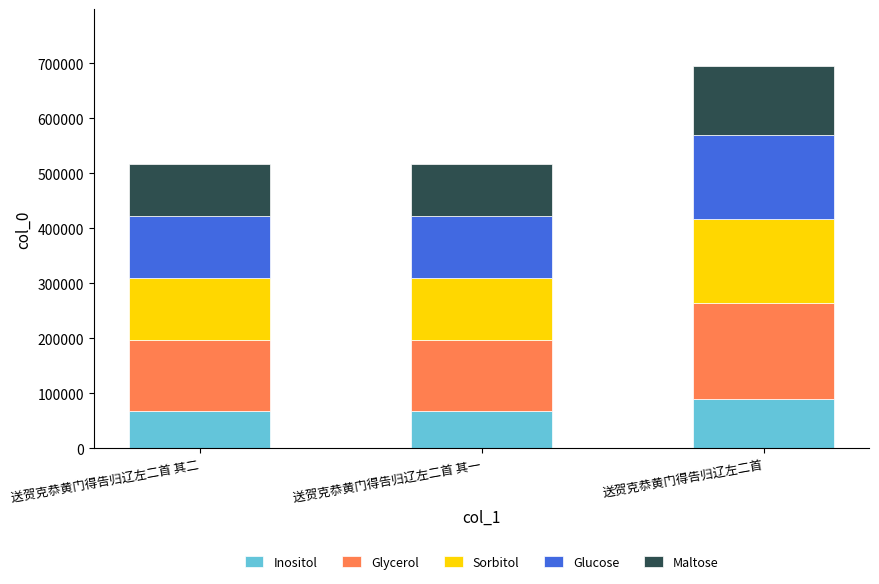

At which label is Inositol closest to 78711?

送贺克恭黄门得告归辽左二首 其二